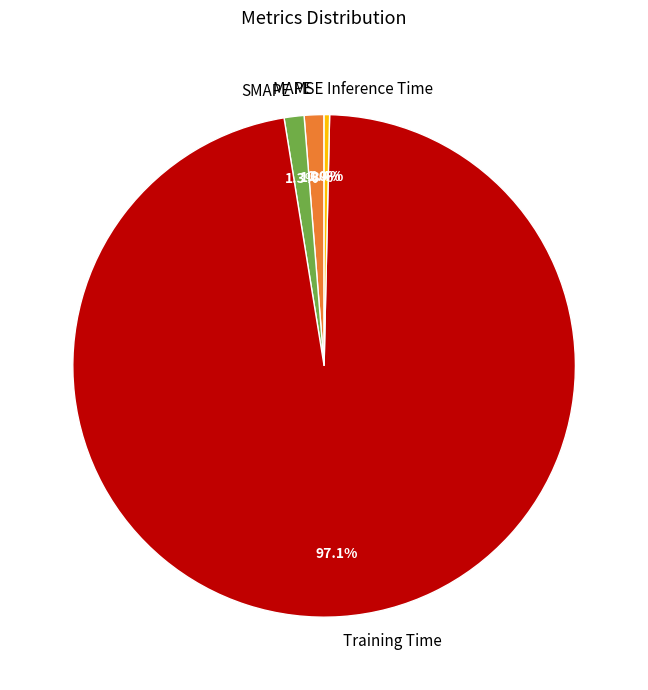

Is it true that SMAPE is 11% of the pie?

False